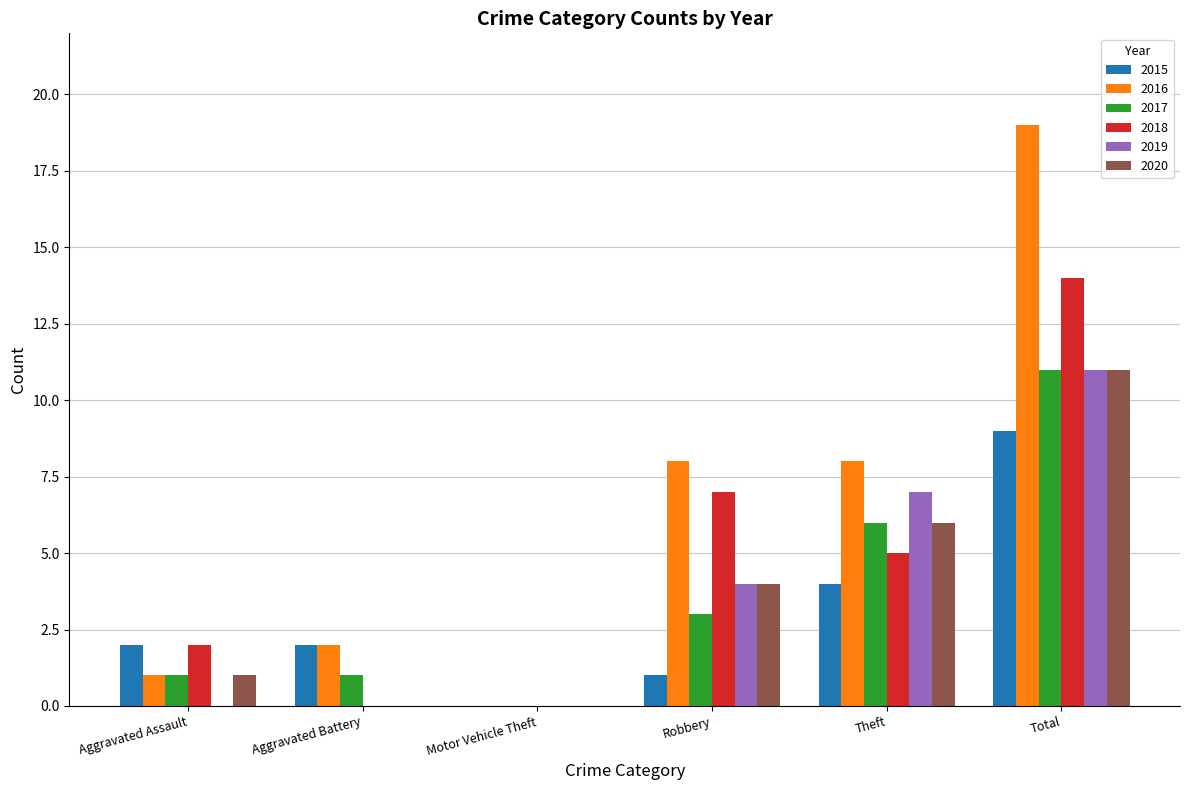

What is the approximate value of 2019 at Total, to the nearest 5?

10